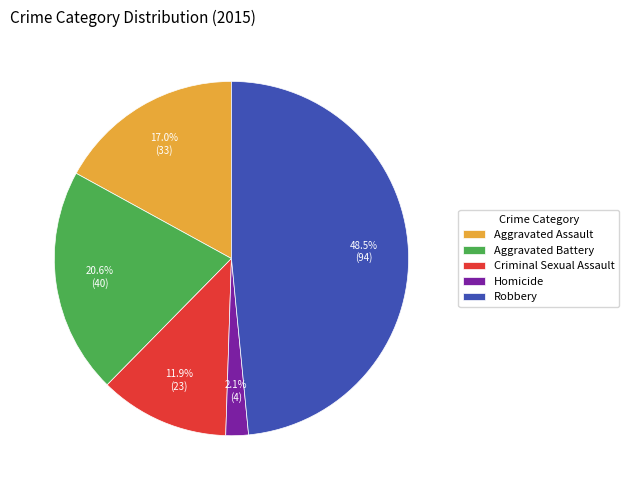

To the nearest percent, what percentage of the pie is Aggravated Assault?

17%